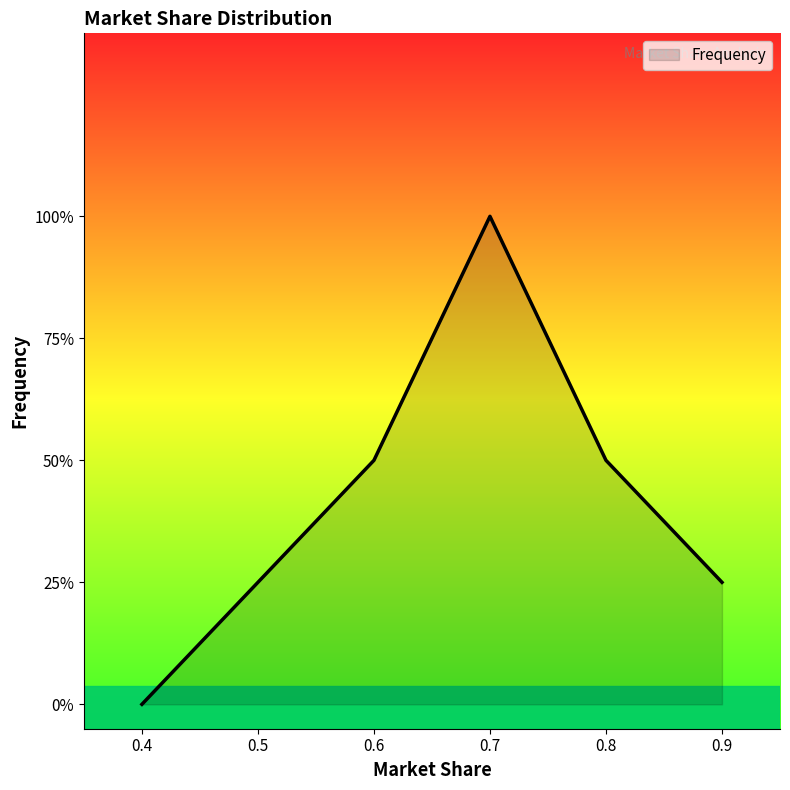

Rank the categories by value from highest to lowest.

0.7, 0.6, 0.8, 0.5, 0.9, 0.4